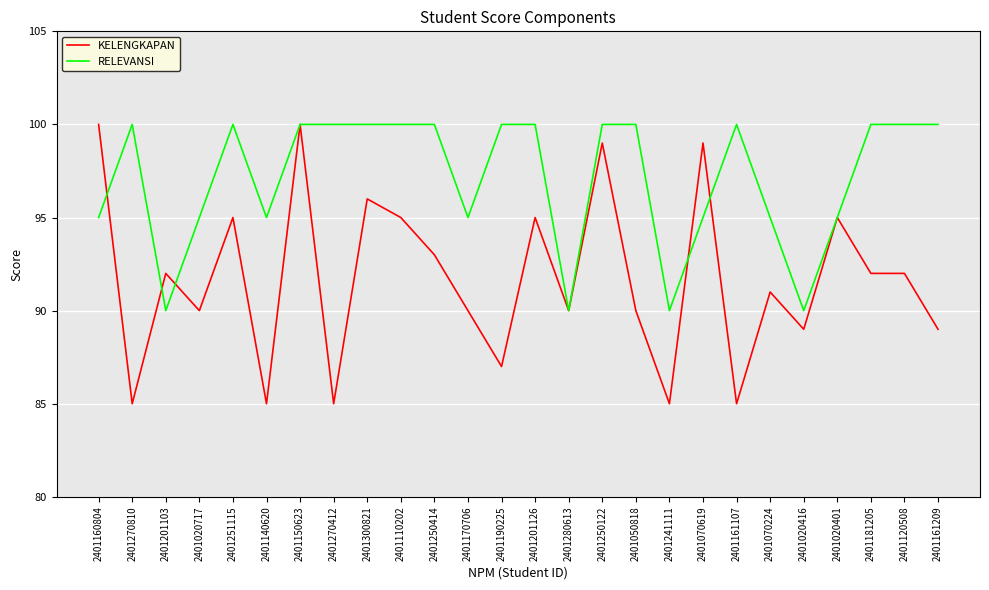

In RELEVANSI, how many points are lower than both neighbors (excluding endpoints)?

6